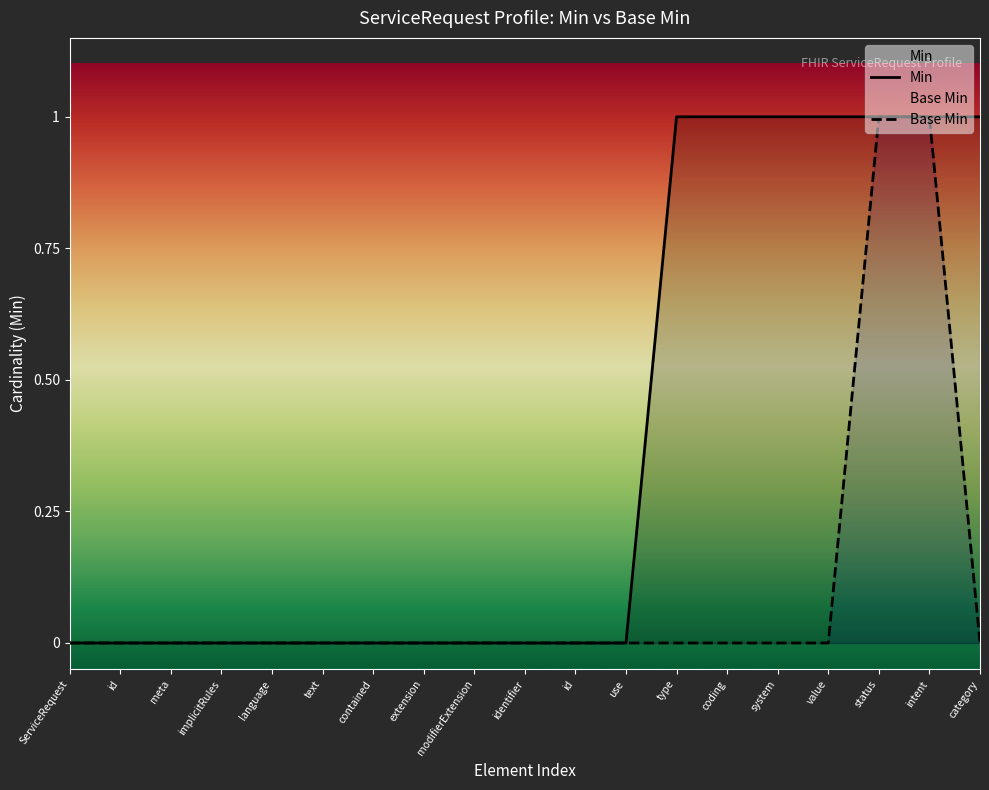

Reading right to left, extract all data points from this chart.

Min: 1	1	1	1	1	1	1	0	0	0	0	0	0	0	0	0	0	0	0
Base Min: 0	1	1	0	0	0	0	0	0	0	0	0	0	0	0	0	0	0	0